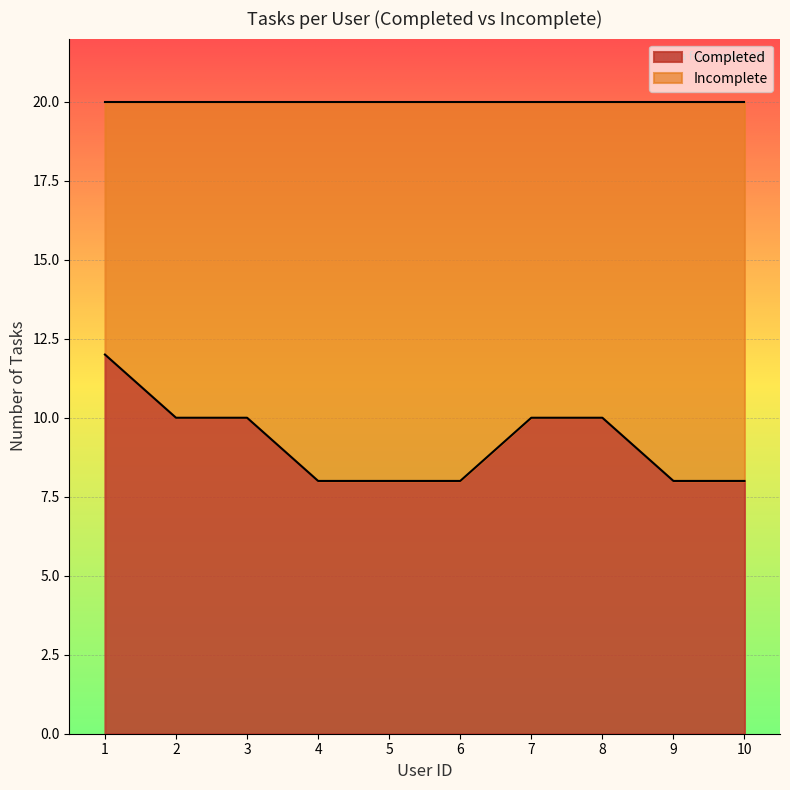

What is the greatest value displayed?

12